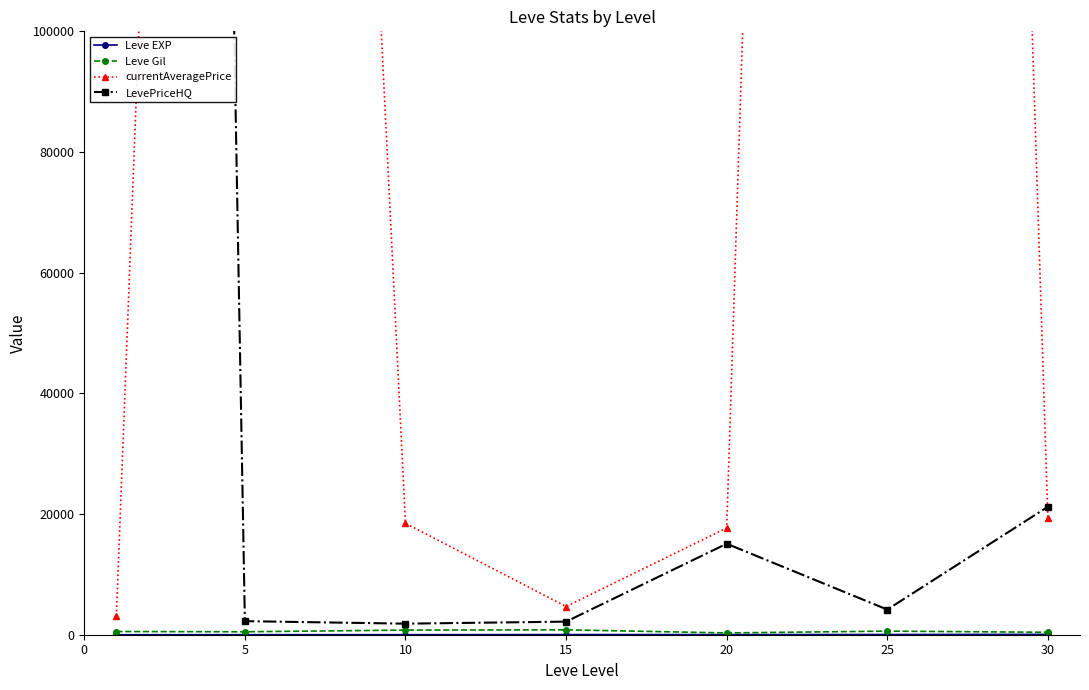

What is the value of the currentAveragePrice point at the 1st from the left?

3131.3